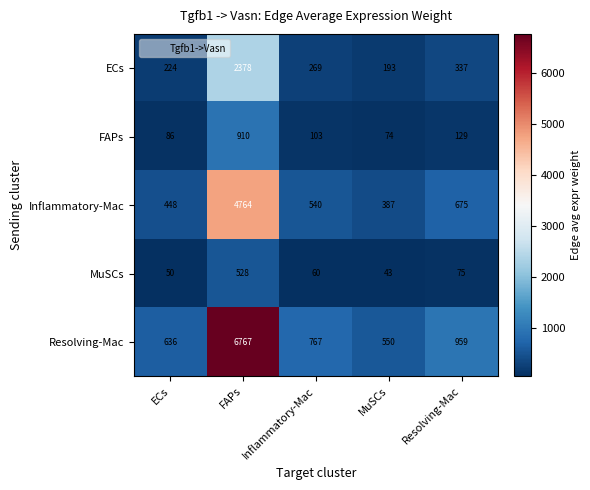

Reading left to right, list all the values displayed in this chart.

ECs: 224	2378	269	193	337
FAPs: 86	910	103	74	129
Inflammatory-Mac: 448	4764	540	387	675
MuSCs: 50	528	60	43	75
Resolving-Mac: 636	6767	767	550	959